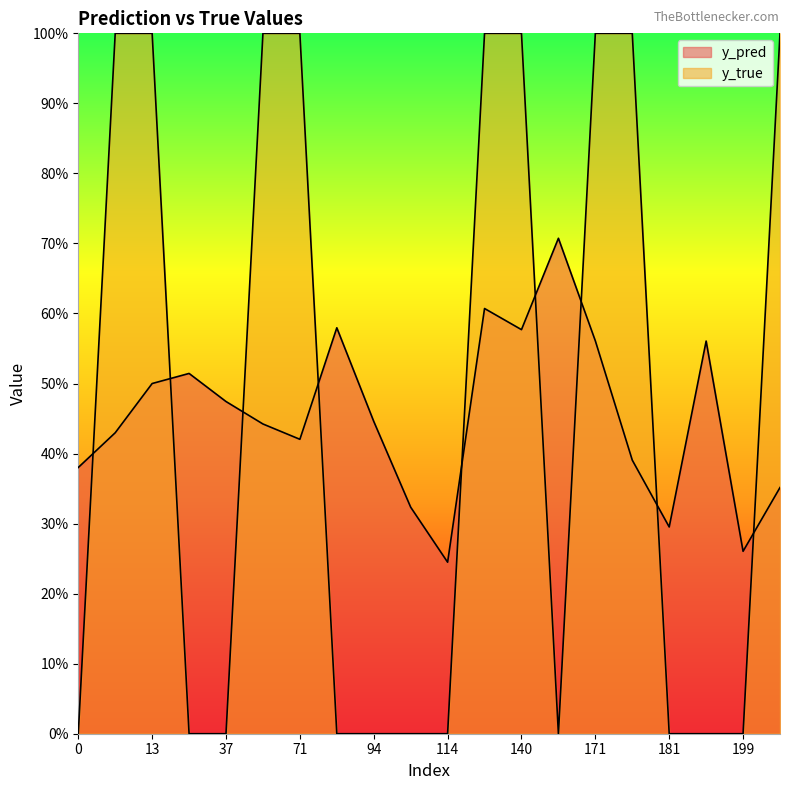

True or false: y_true has more than 1 points higher than both neighbors.

False